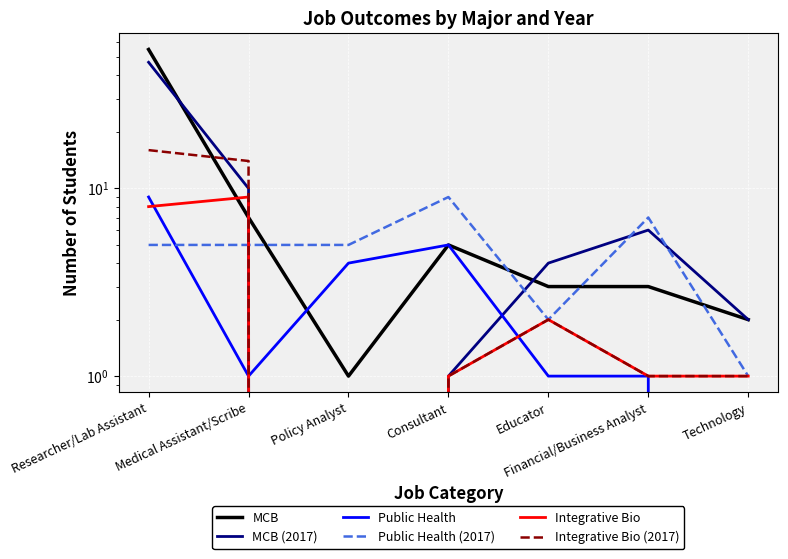

After their last crossing, which series has the higher values: Public Health (2017) or Integrative Bio (2017)?

Public Health (2017)